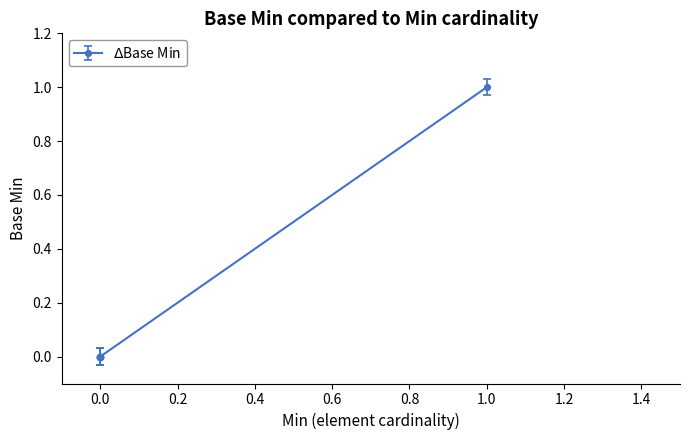

True or false: the data shows -1 at 0.

False